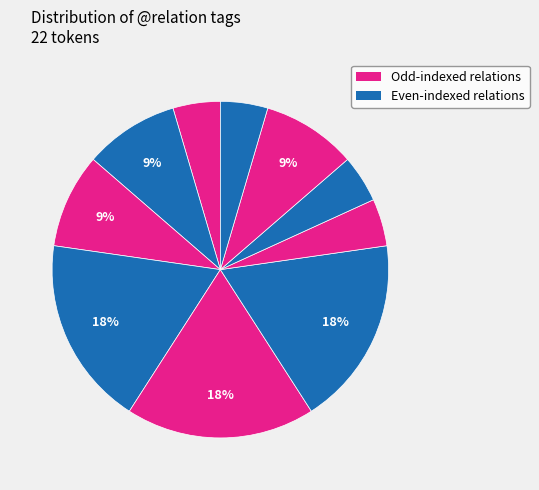

How many slices are in this pie chart?

10